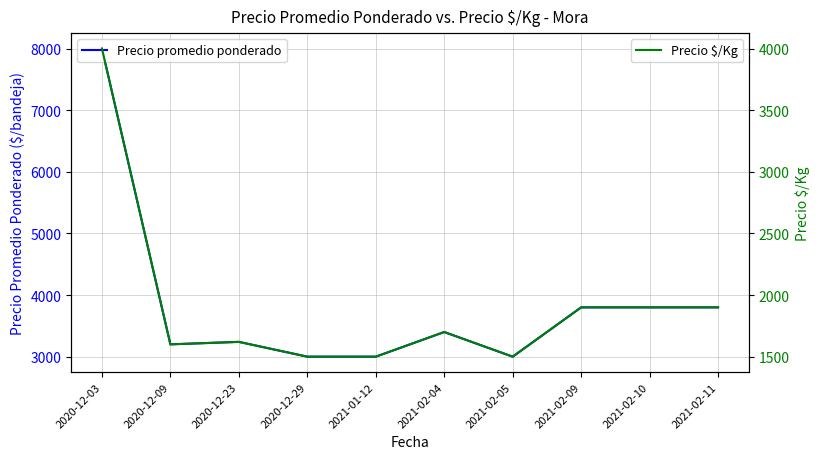

At 2020-12-23, list the series in order from smallest to largest.

Precio $/Kg, Precio promedio ponderado